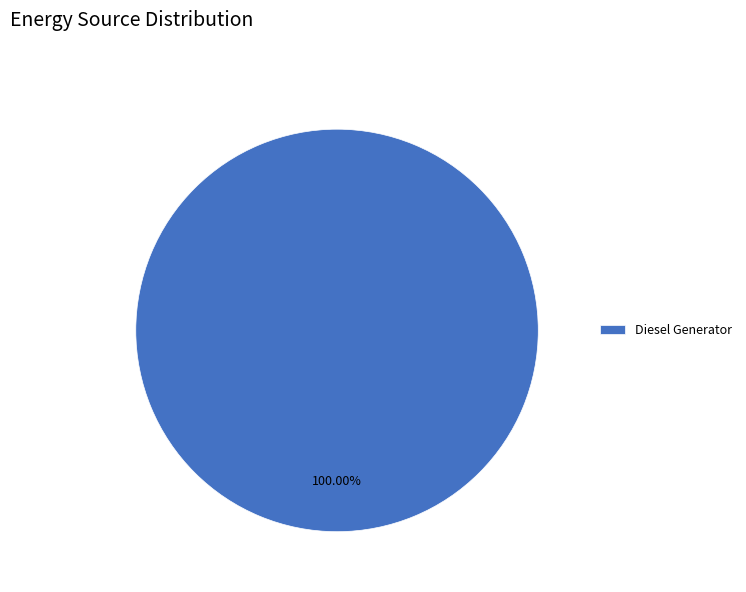

How many segments does this pie chart have?

1